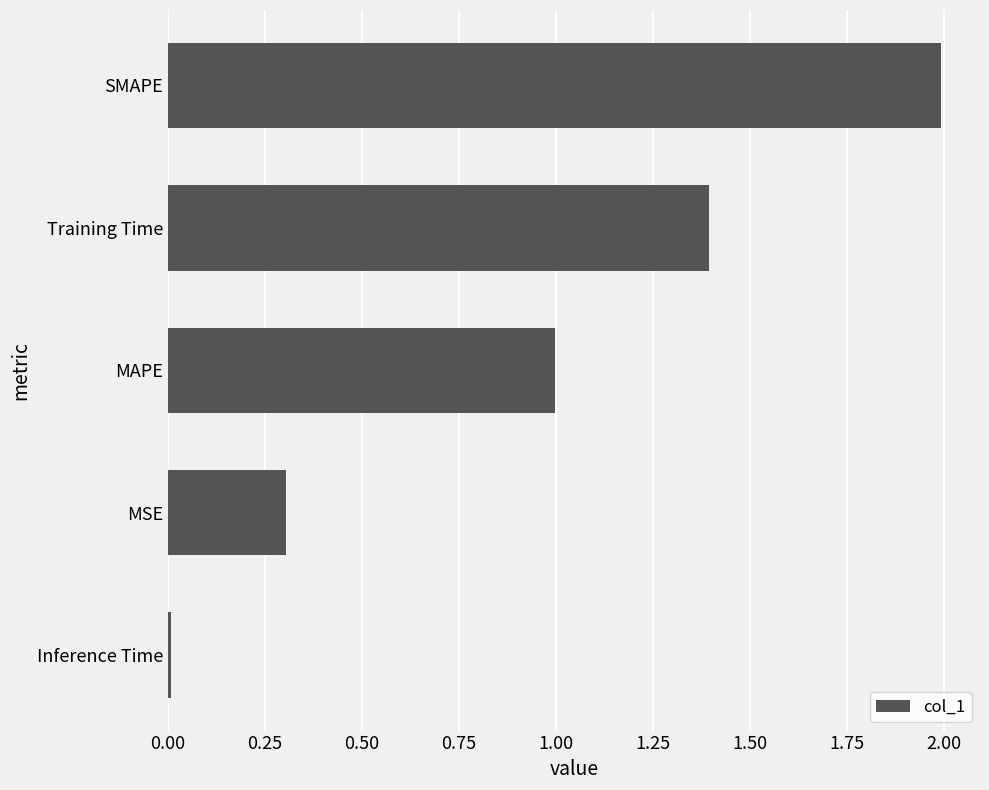

What is the maximum value shown in the chart?

2.0